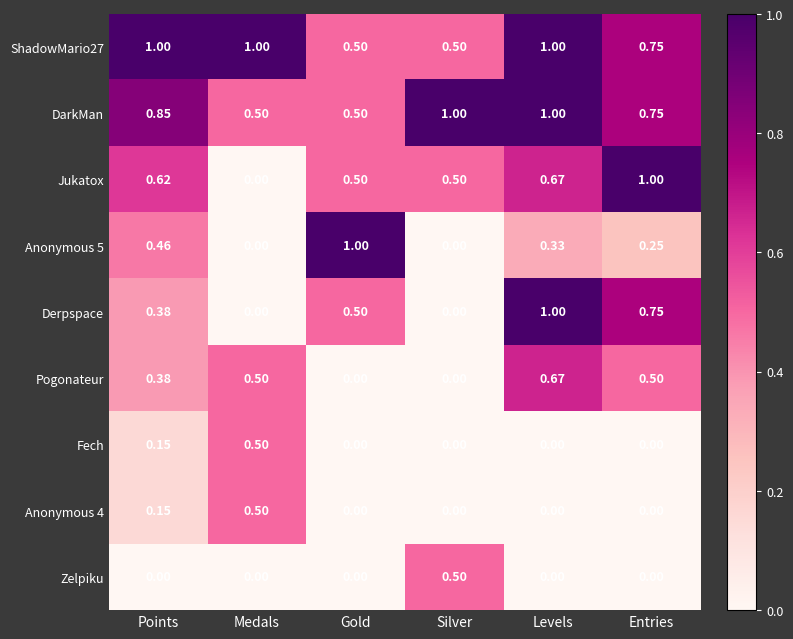

What is the greatest value displayed?

1.0